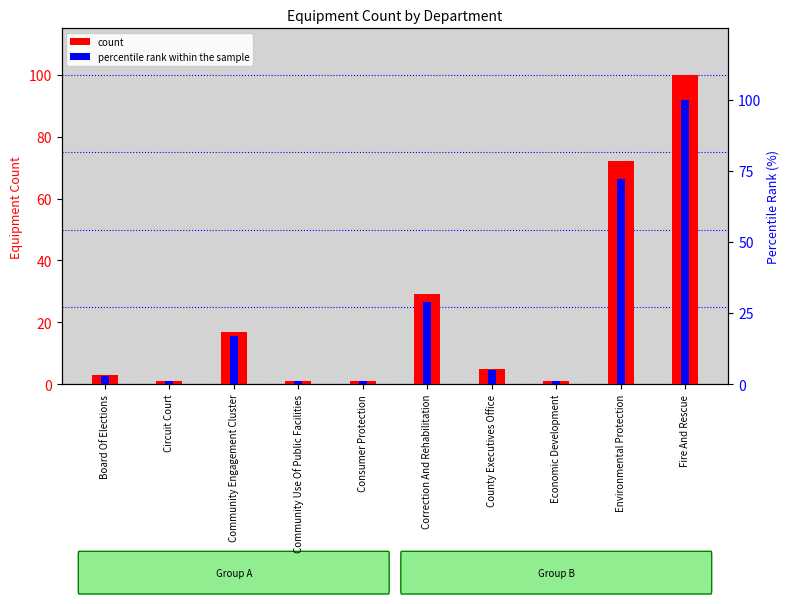

Reading right to left, extract all data points from this chart.

Equipment Count: Fire And Rescue=100.0	Environmental Protection=72.0	Economic Development=1.0	County Executives Office=5.0	Correction And Rehabilitation=29.0	Consumer Protection=1.0	Community Use Of Public Facilities=1.0	Community Engagement Cluster=17.0	Circuit Court=1.0	Board Of Elections=3.0
percentile rank within the sample: Fire And Rescue=100.0	Environmental Protection=72.0	Economic Development=1.0	County Executives Office=5.0	Correction And Rehabilitation=29.0	Consumer Protection=1.0	Community Use Of Public Facilities=1.0	Community Engagement Cluster=17.0	Circuit Court=1.0	Board Of Elections=3.0